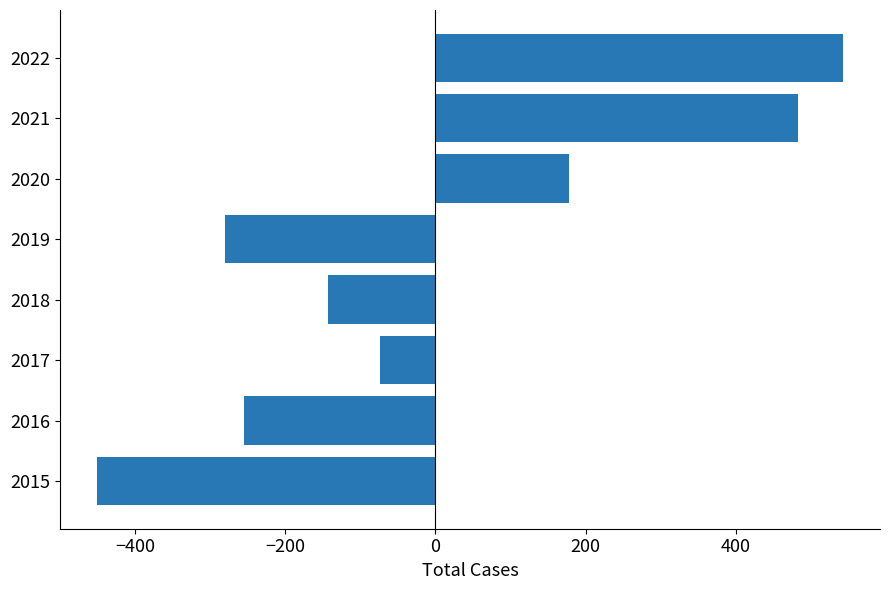

What is the difference between the maximum and minimum values?

993.0